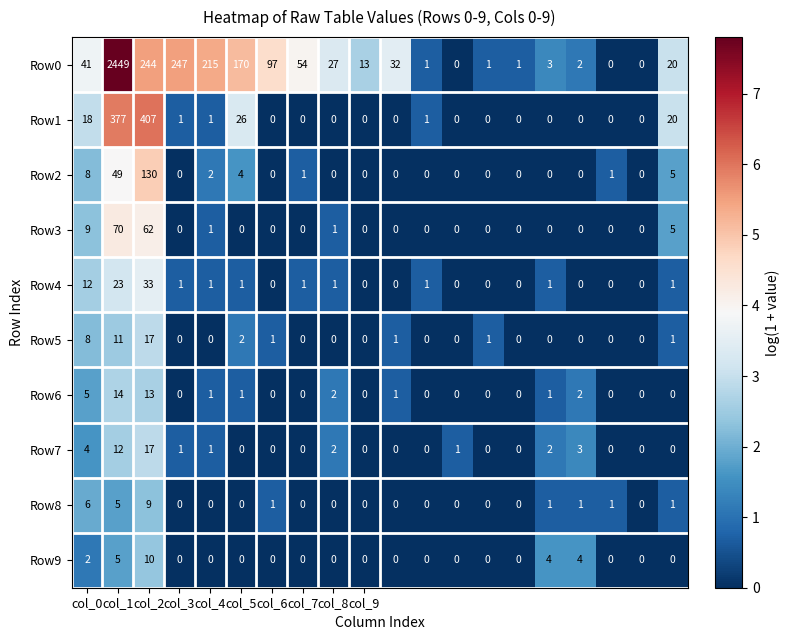

What is the highest value of the Row8 series?

9